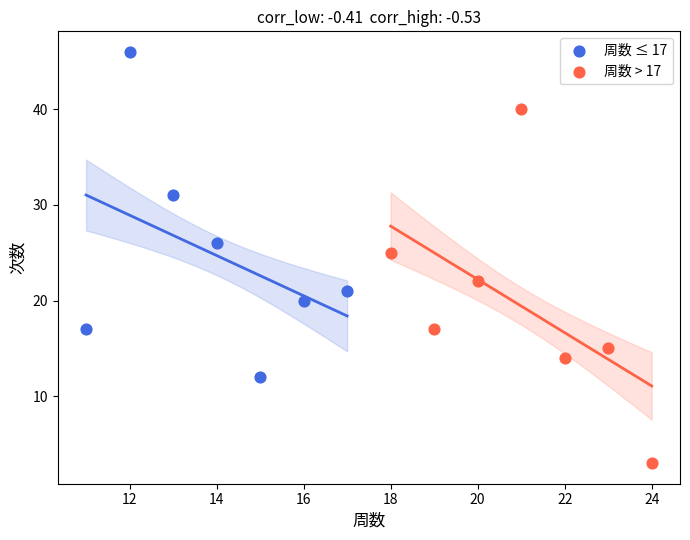

Which series reaches the minimum Y coordinate?

周数 > 17